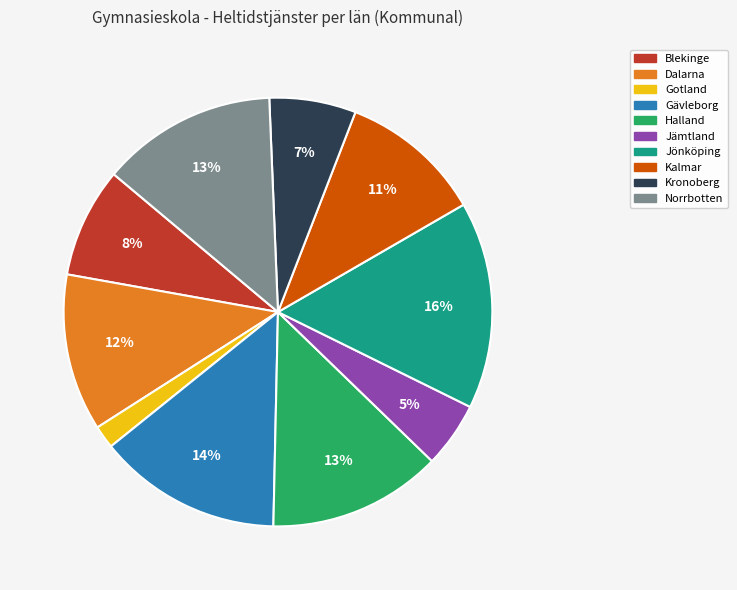

To the nearest percent, what is the difference between the largest and smallest slice percentages?

14%